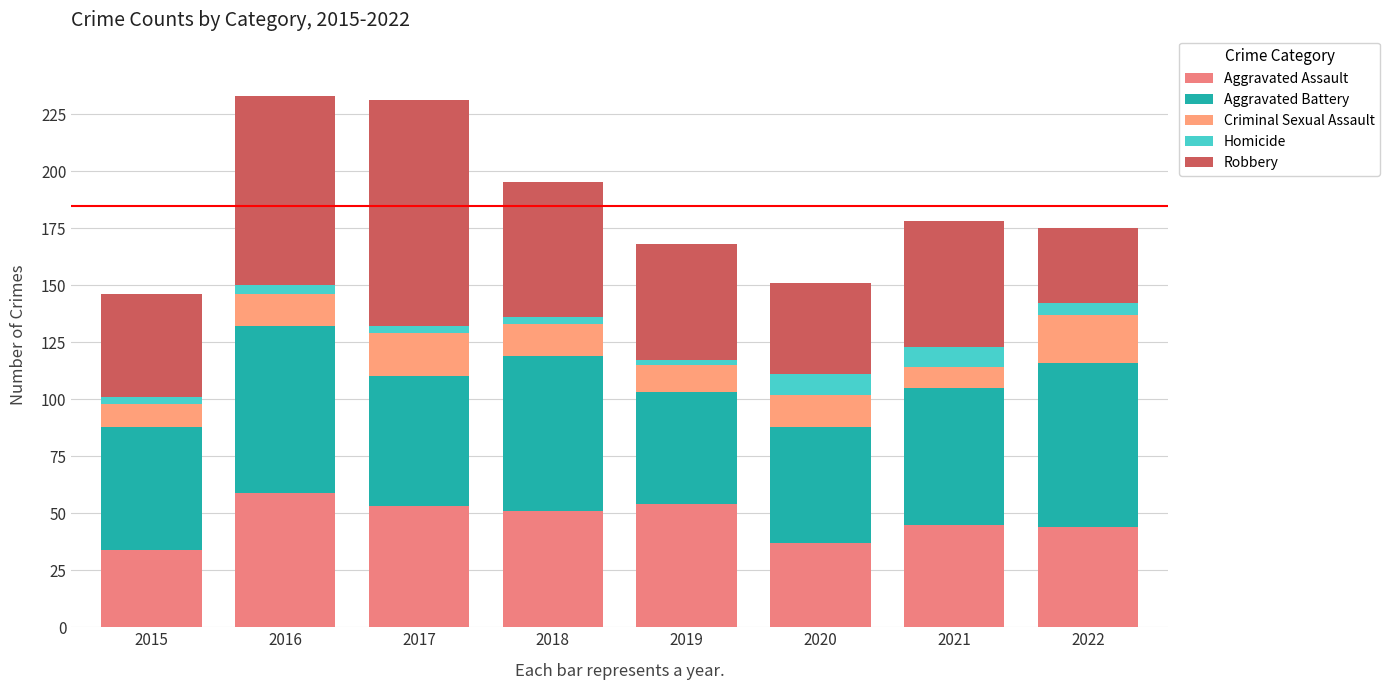

Which series has the largest total across all categories?

Aggravated Battery